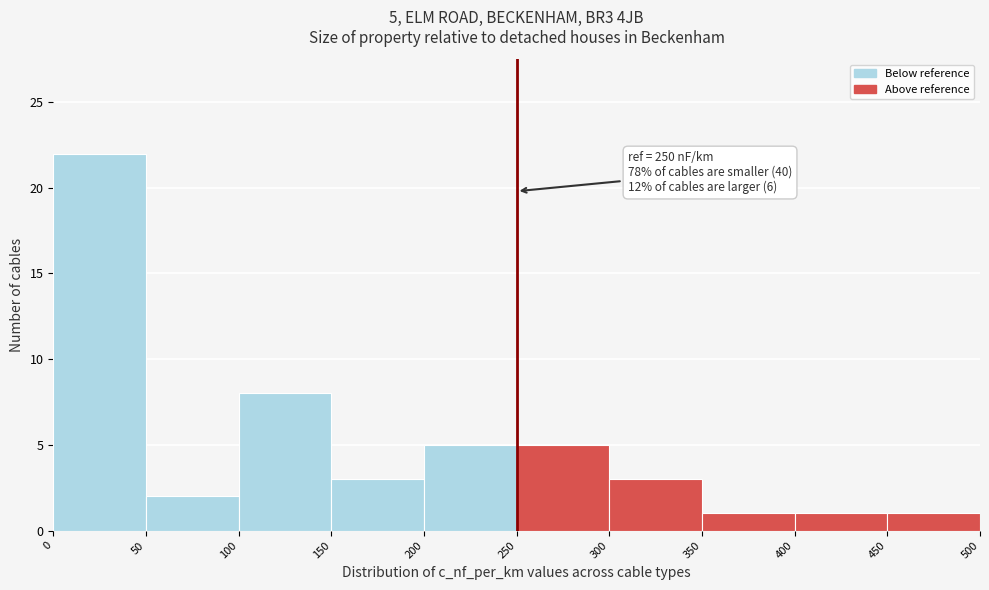

Over which range of the x-axis is the bar tallest?

0 to 50